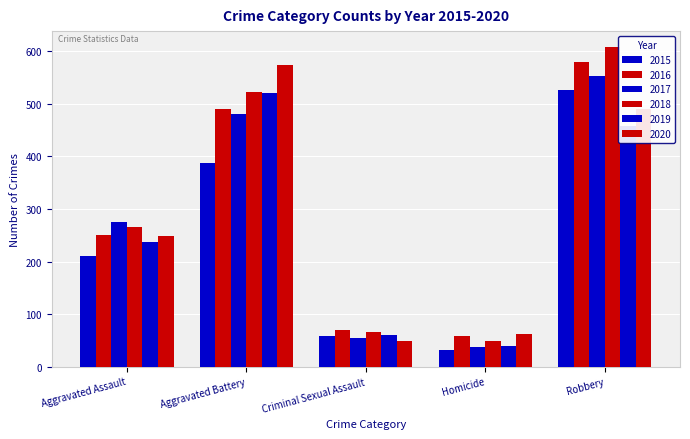

What is the sum of the 2017 values at Homicide and Criminal Sexual Assault?

92